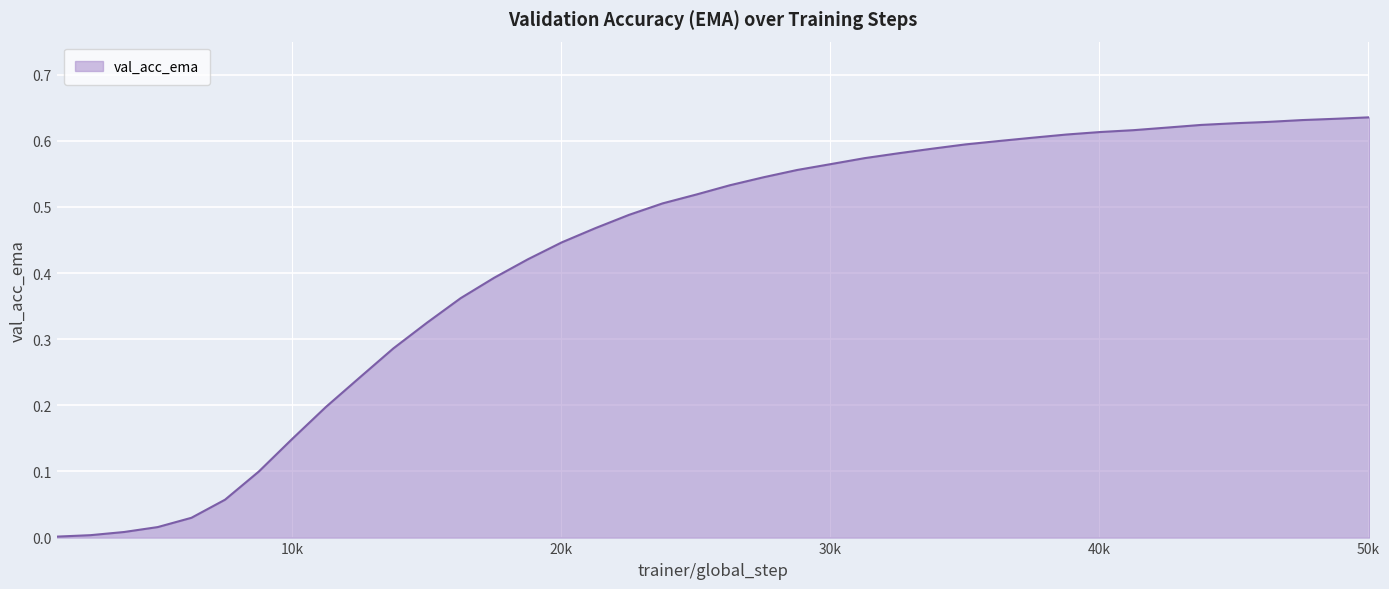

What is the value of the 27th point from the left?

0.6